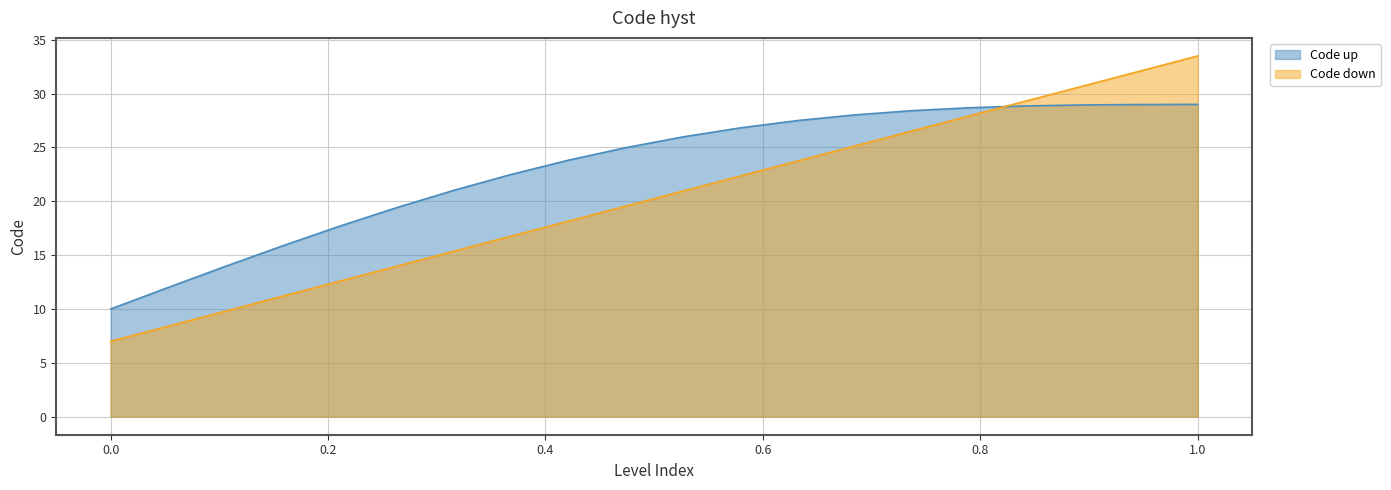

How many lines are shown in the chart?

2